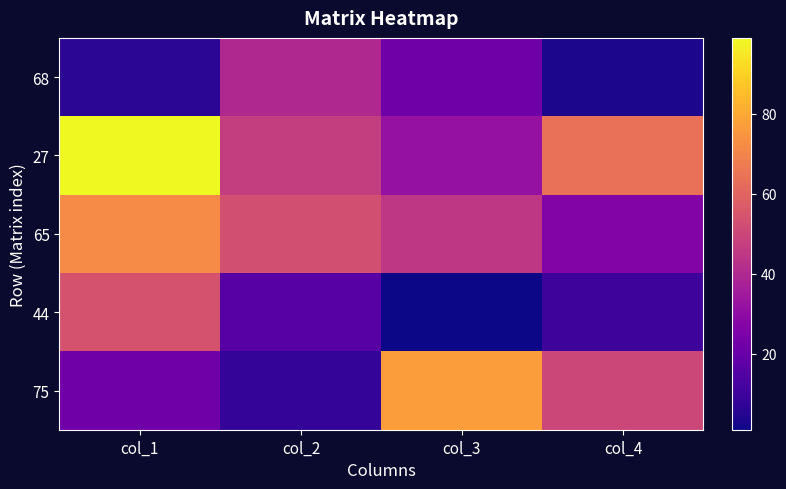

List the series in order of their peak value, highest first.

27, 75, 65, 44, 68